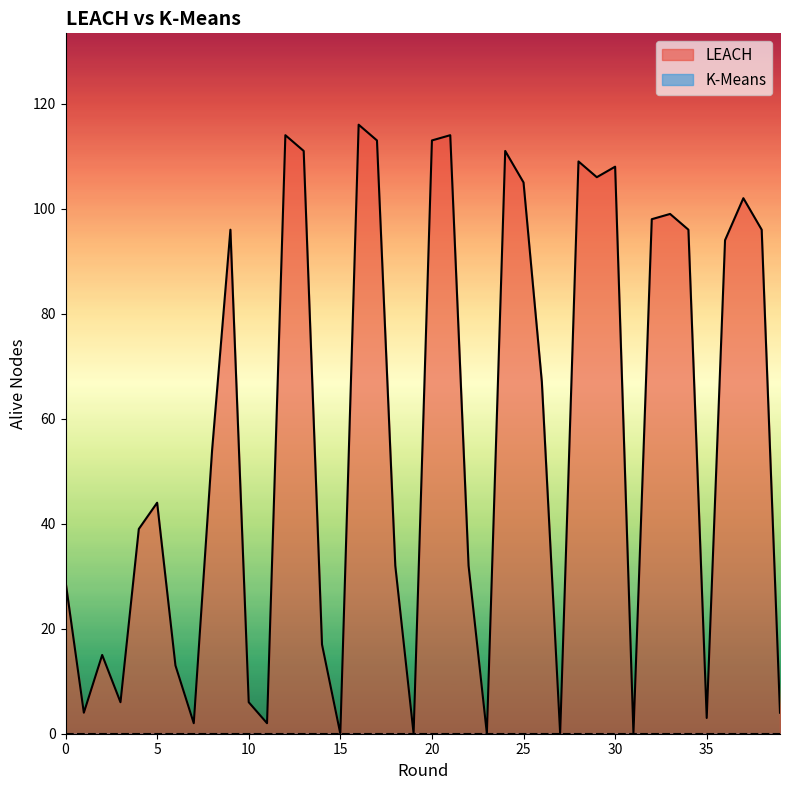

Which series has the largest range (max minus min)?

LEACH